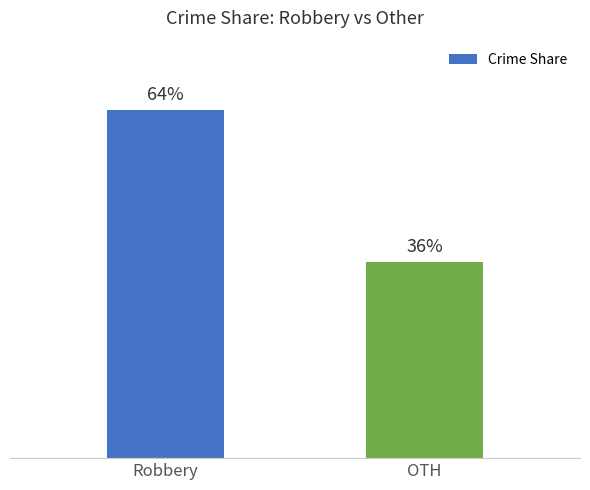

Which has a higher value, Robbery or OTH?

Robbery